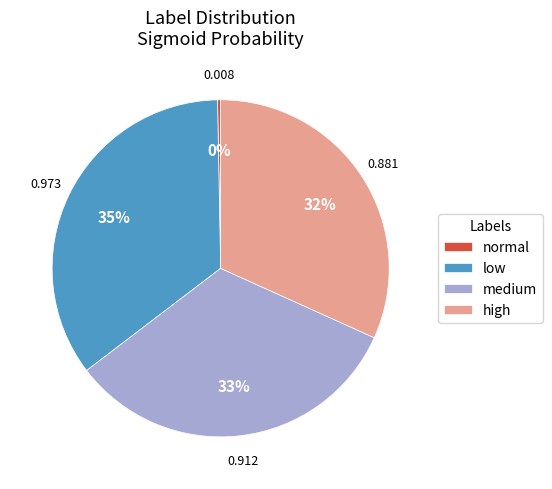

Between high and normal, which is larger?

high